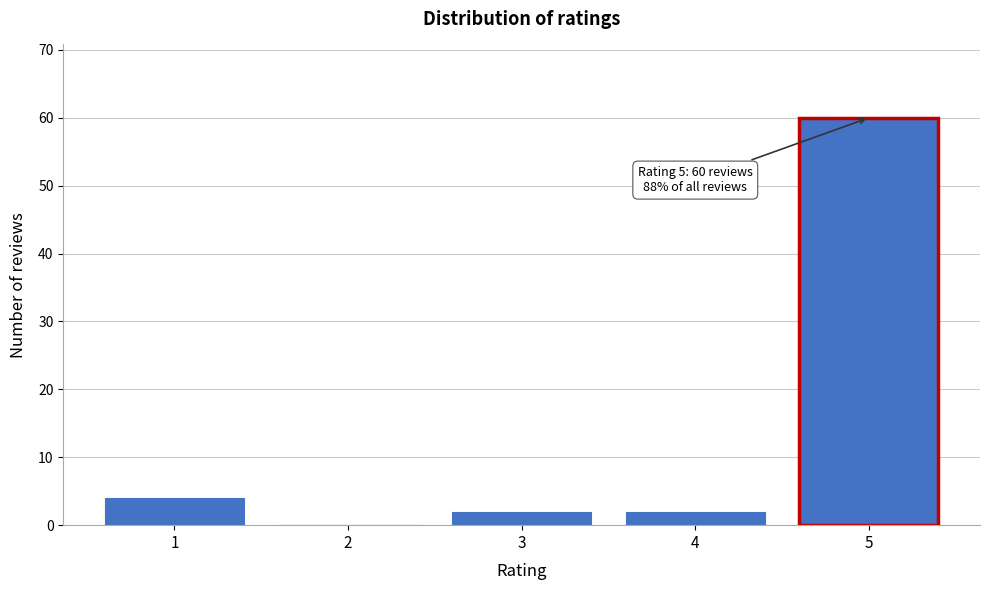

Which range on the x-axis has the tallest bar?

4.5 to 5.5